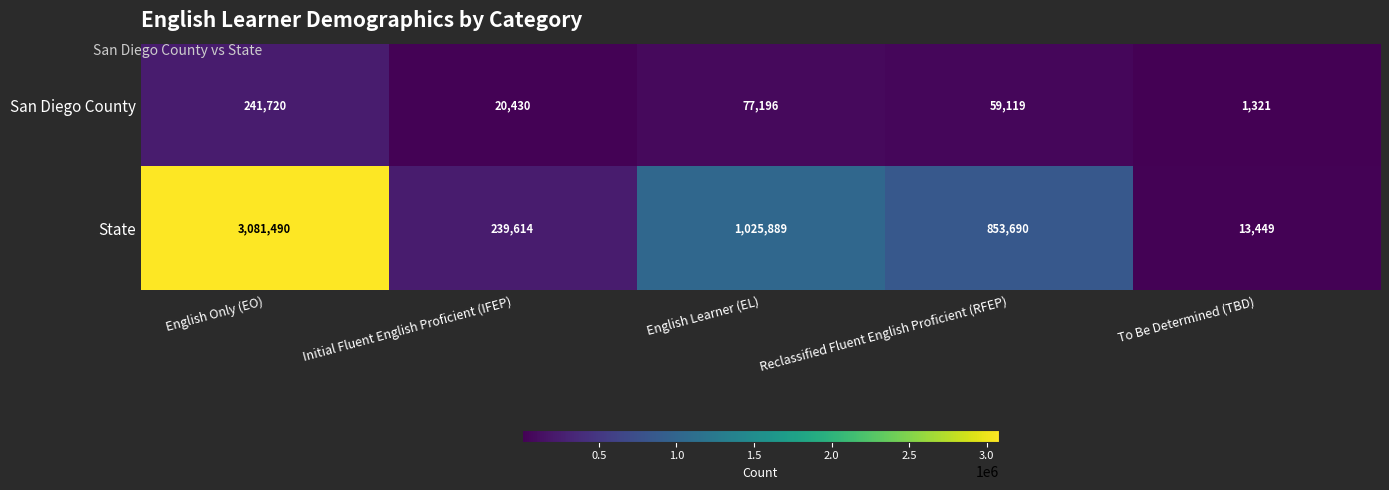

What is the difference between the highest and lowest values at Reclassified Fluent English Proficient (RFEP)?

794571